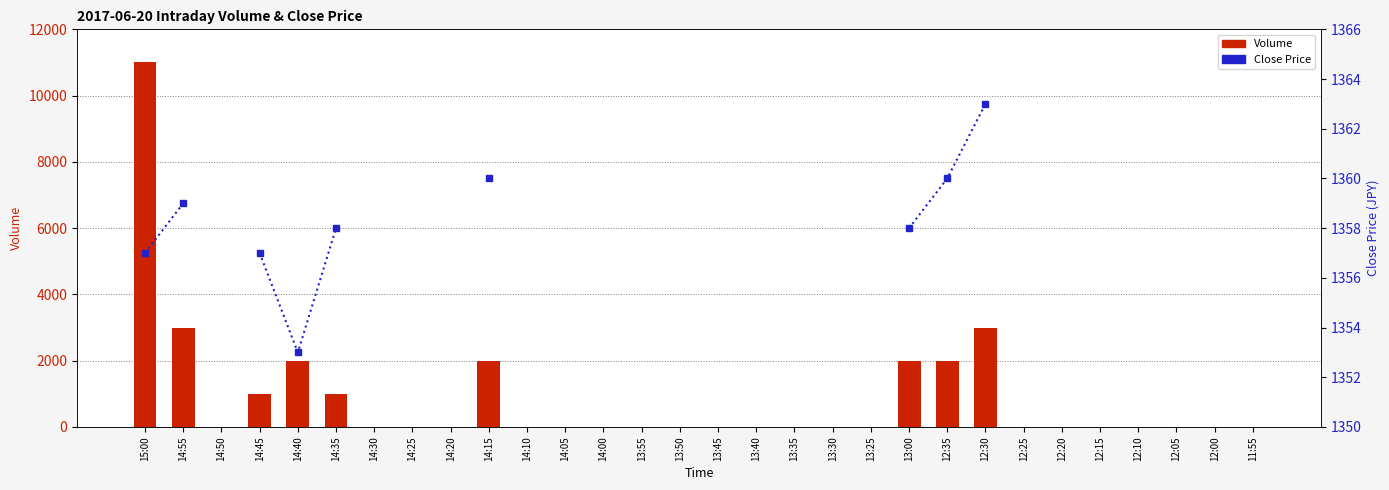

Which series changed the most between 14:45 and 13:25?

Volume